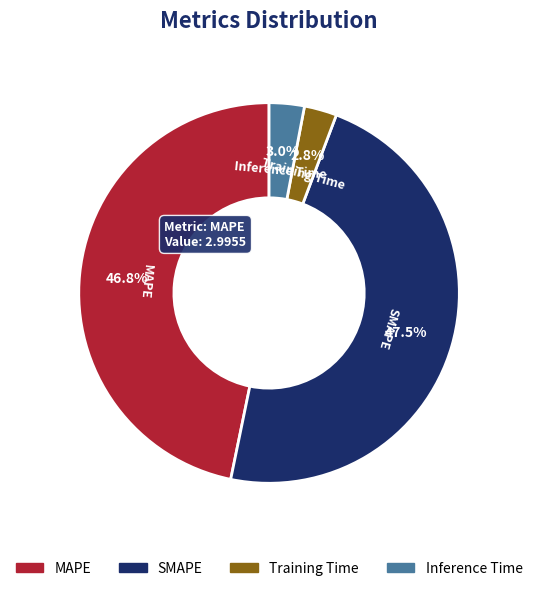

Which has a higher value, Inference Time or MAPE?

MAPE